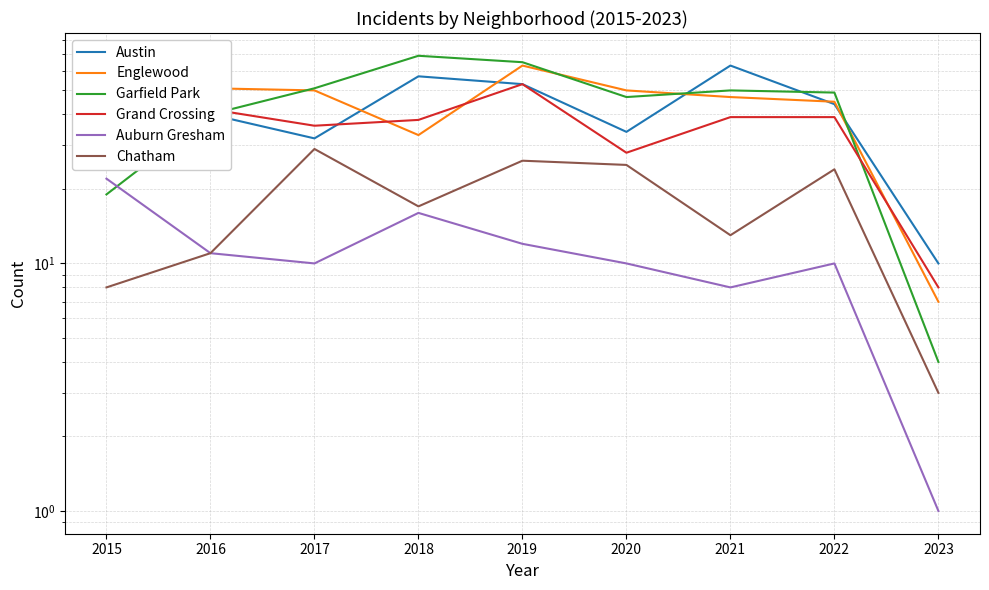

What is the approximate value of Garfield Park at 2022?

49